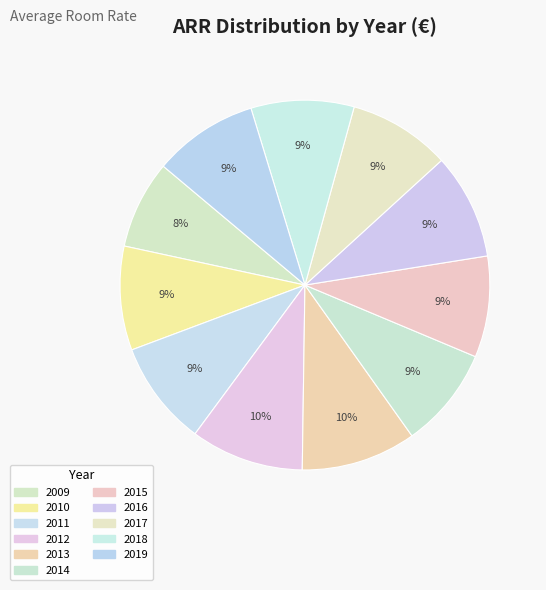

How much of the chart is everything except 2011?

90.8%